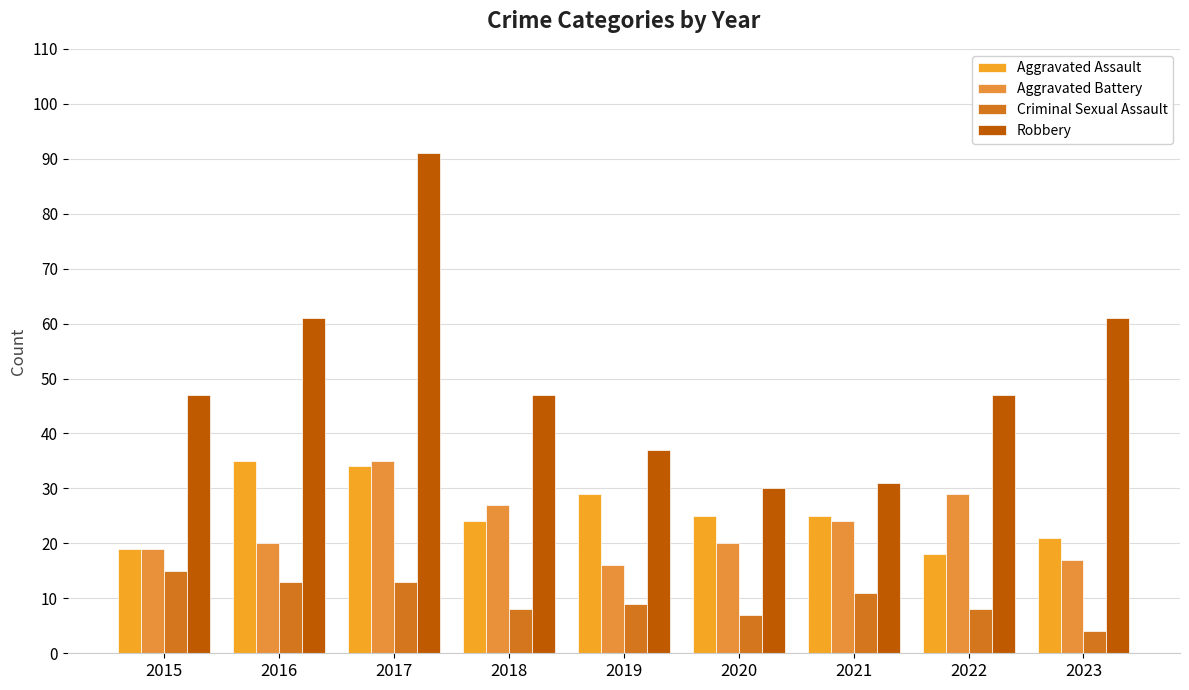

Reading left to right, extract all data points from this chart.

Aggravated Assault: 2015=19	2016=35	2017=34	2018=24	2019=29	2020=25	2021=25	2022=18	2023=21
Aggravated Battery: 2015=19	2016=20	2017=35	2018=27	2019=16	2020=20	2021=24	2022=29	2023=17
Criminal Sexual Assault: 2015=15	2016=13	2017=13	2018=8	2019=9	2020=7	2021=11	2022=8	2023=4
Robbery: 2015=47	2016=61	2017=91	2018=47	2019=37	2020=30	2021=31	2022=47	2023=61